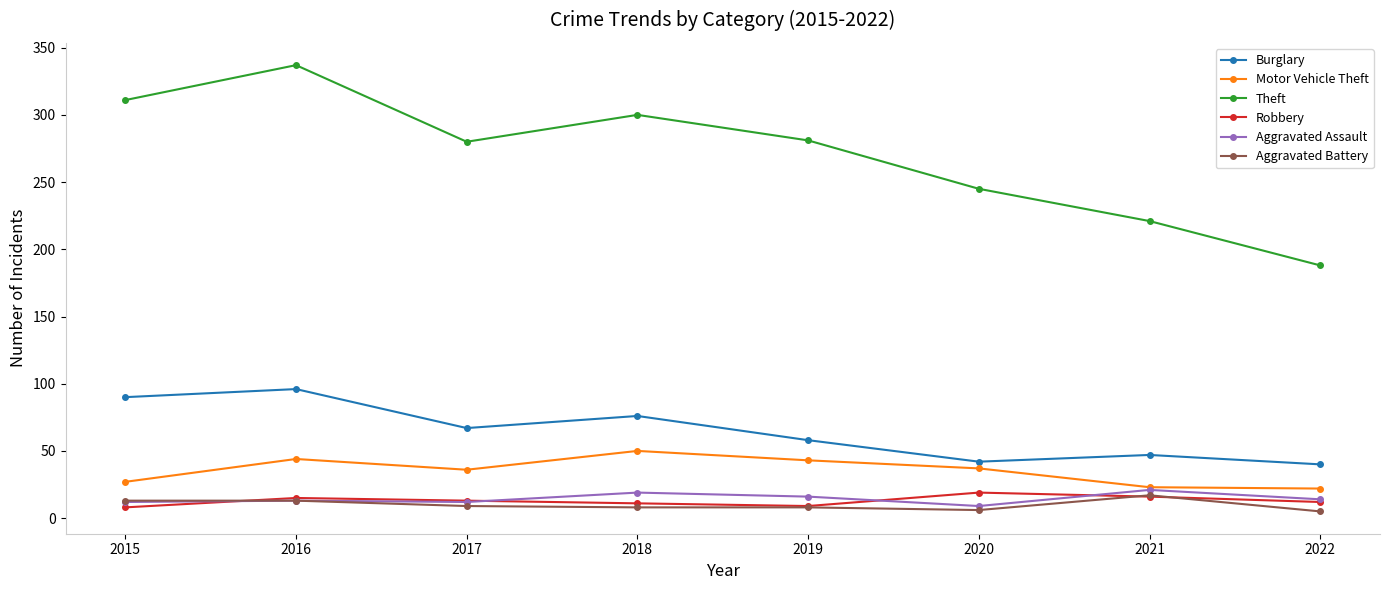

Count the number of categories in the chart.

8